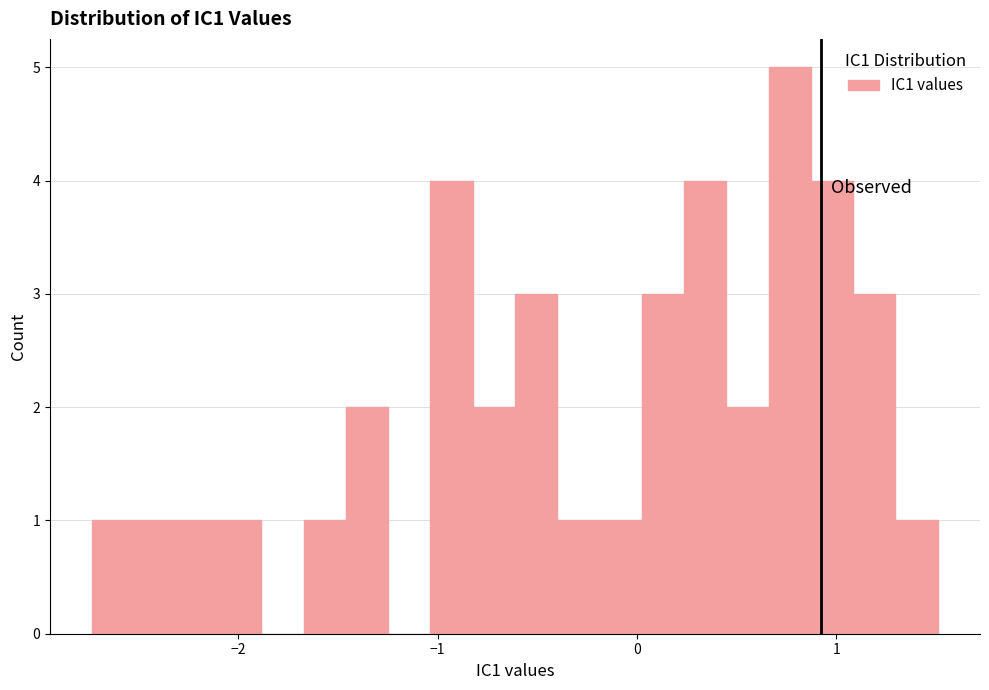

Read against the x-axis, roughly where is the centre of the tallest bar?

0.8